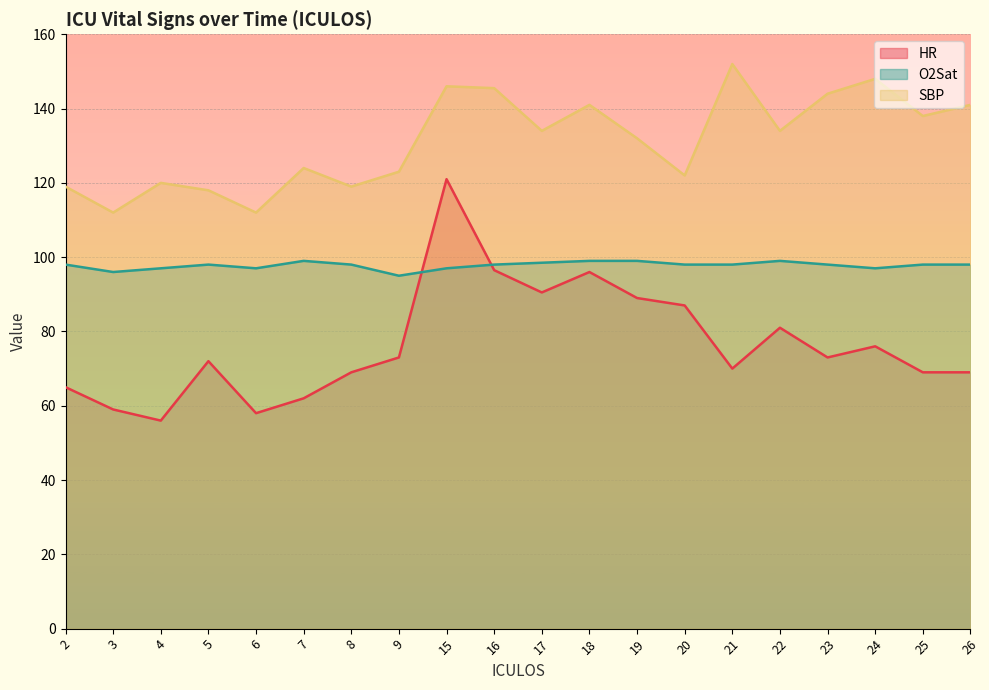

What is the lowest value of the SBP series?

112.0